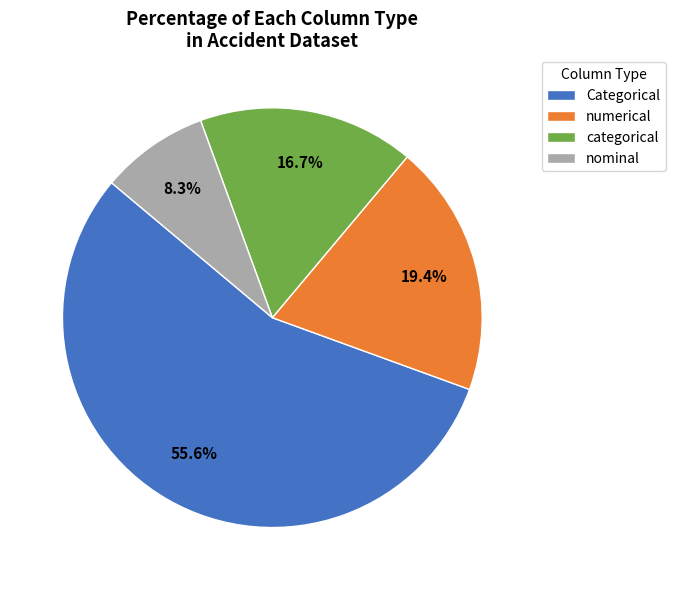

Count the number of slices in the pie.

4